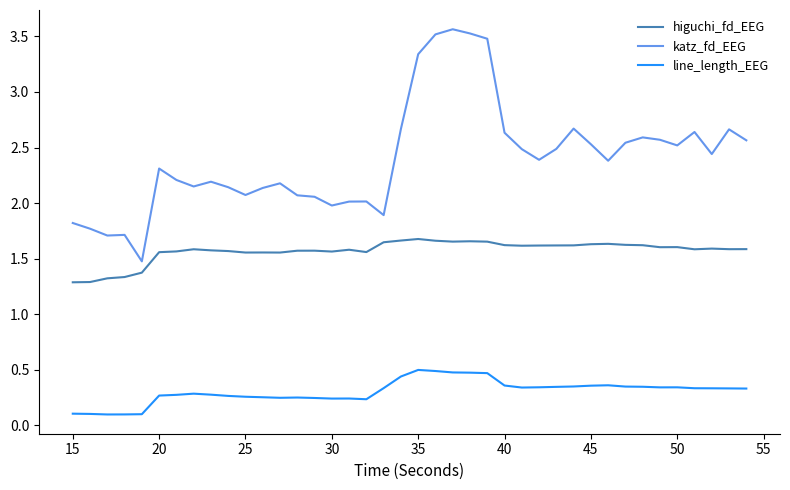

Which series has the largest total across all categories?

katz_fd_EEG